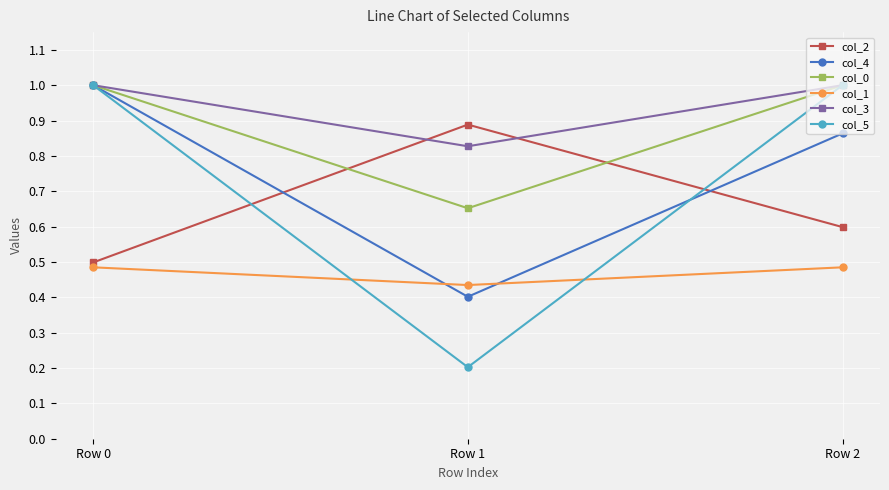

At which label is col_1 closest to 0?

Row 1